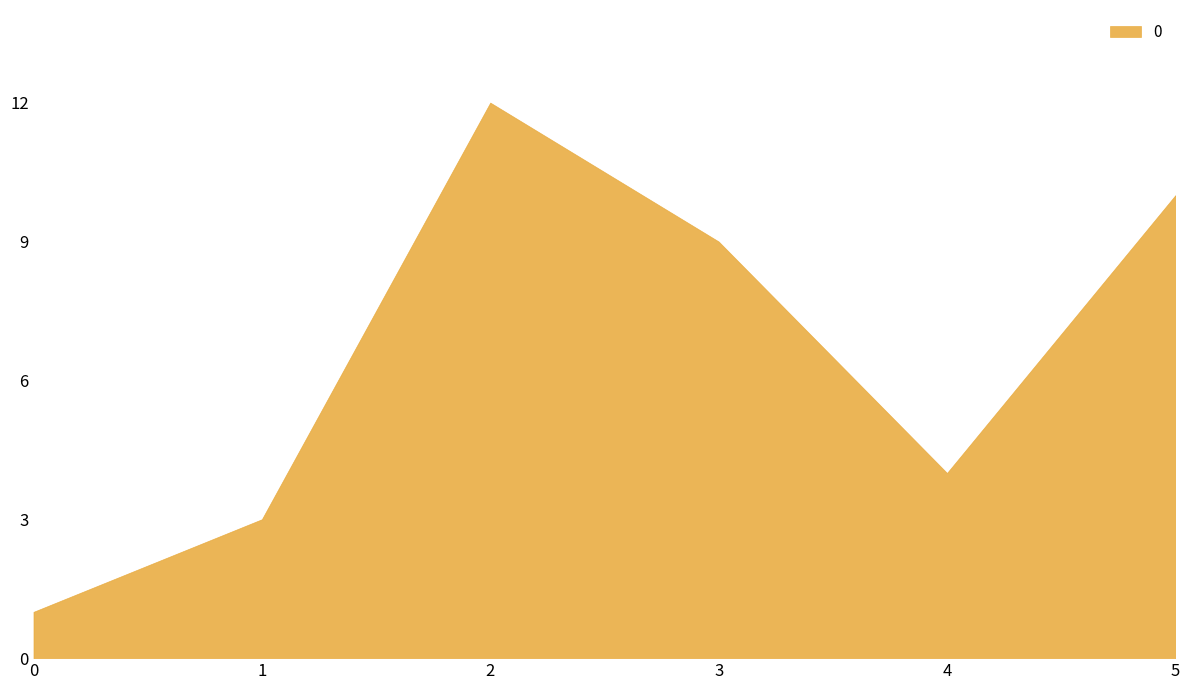

What is the sum of all values?

39